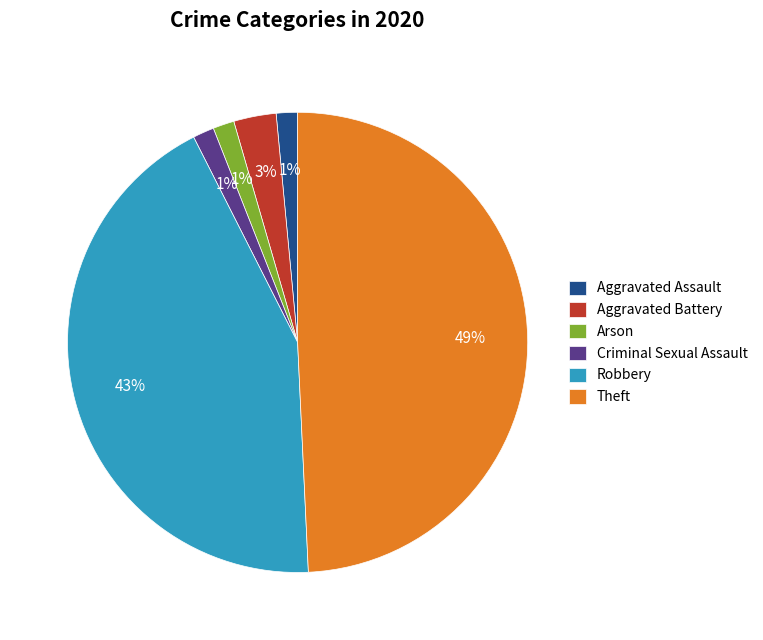

Is there any slice that represents more than half of the pie?

No